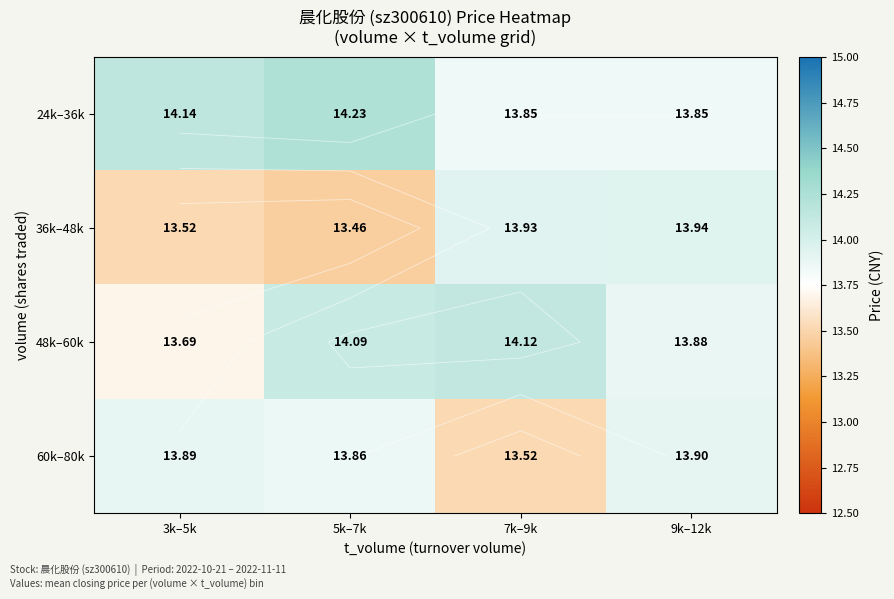

List the labels in order of 36k–48k value, smallest first.

5k–7k, 3k–5k, 7k–9k, 9k–12k